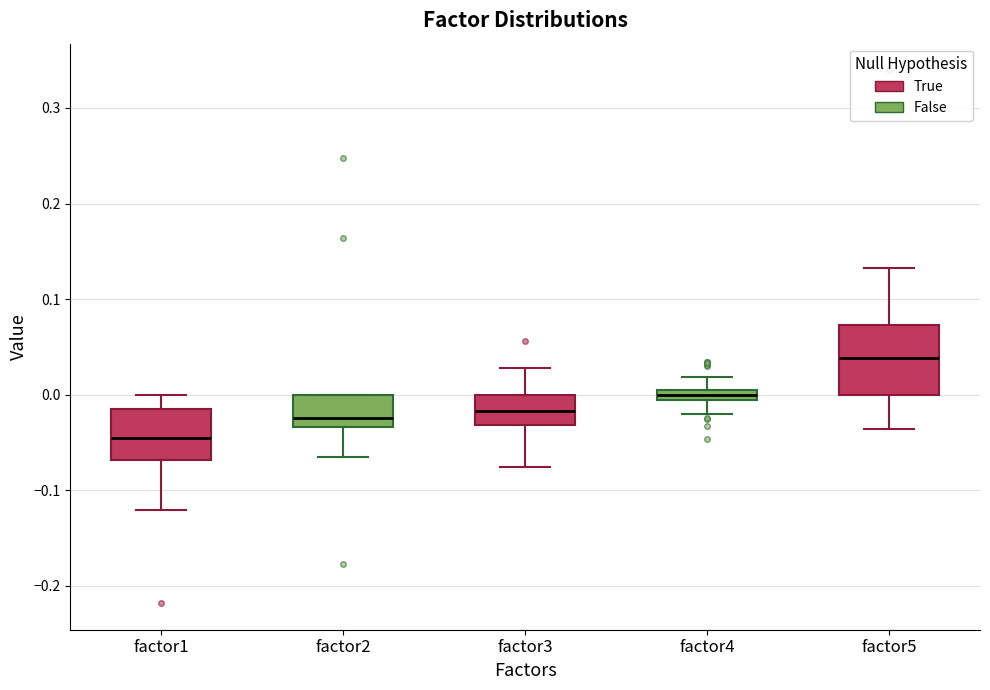

Where does the upper whisker of the box for factor3 end on the y-axis? The values are not printed on the chart, so give them approximately, as read against the axis.

0.03